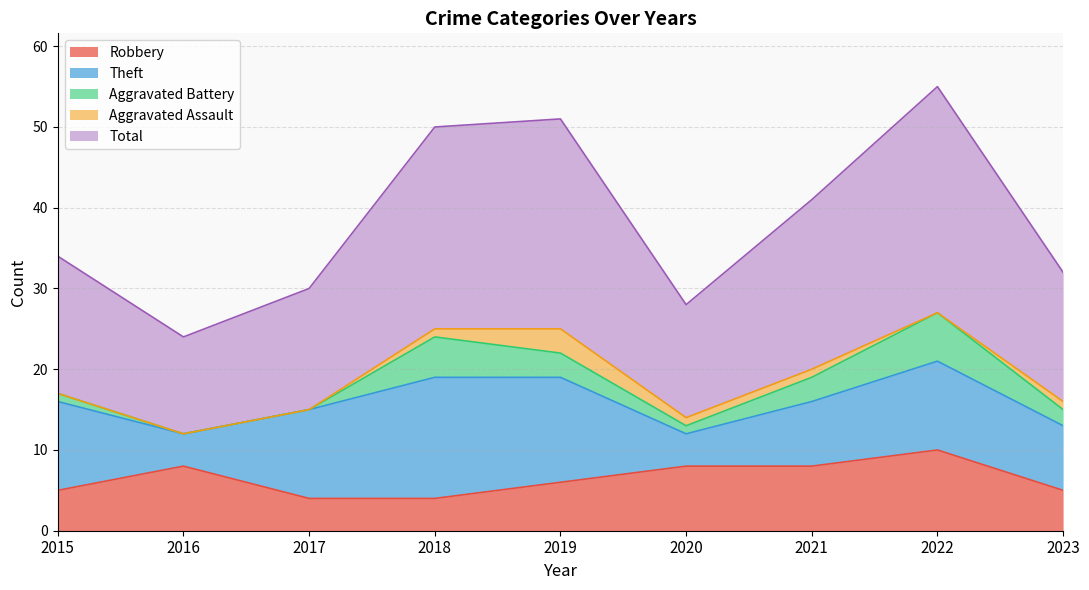

True or false: Total has more than 1 interior local peaks.

True